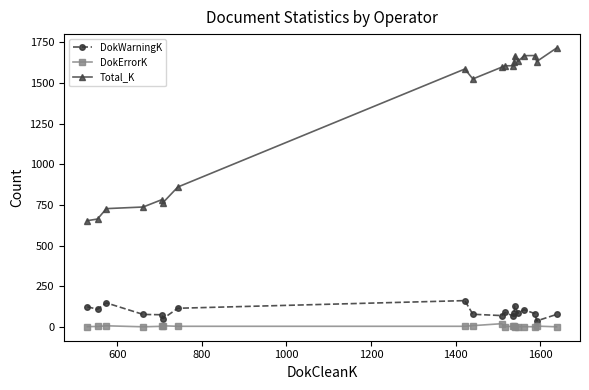

True or false: DokWarningK and DokErrorK intersect in this chart.

False